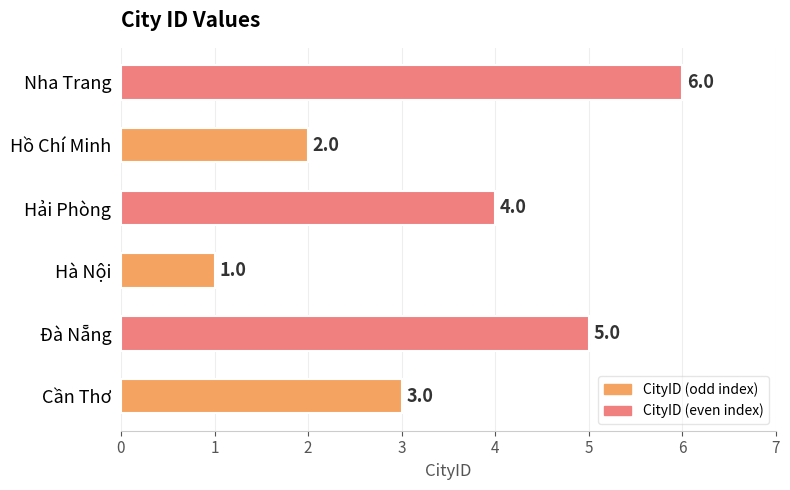

Reading top to bottom, what are all the values shown in this chart?

Nha Trang=6	Hồ Chí Minh=2	Hải Phòng=4	Hà Nội=1	Đà Nẵng=5	Cần Thơ=3